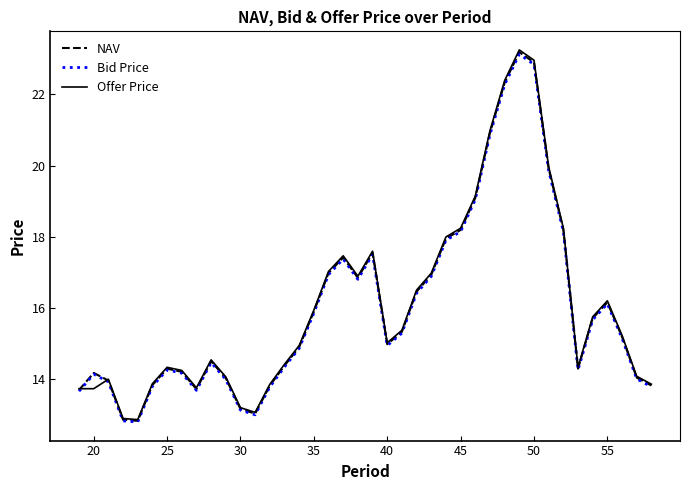

What is the greatest value displayed?

23.3